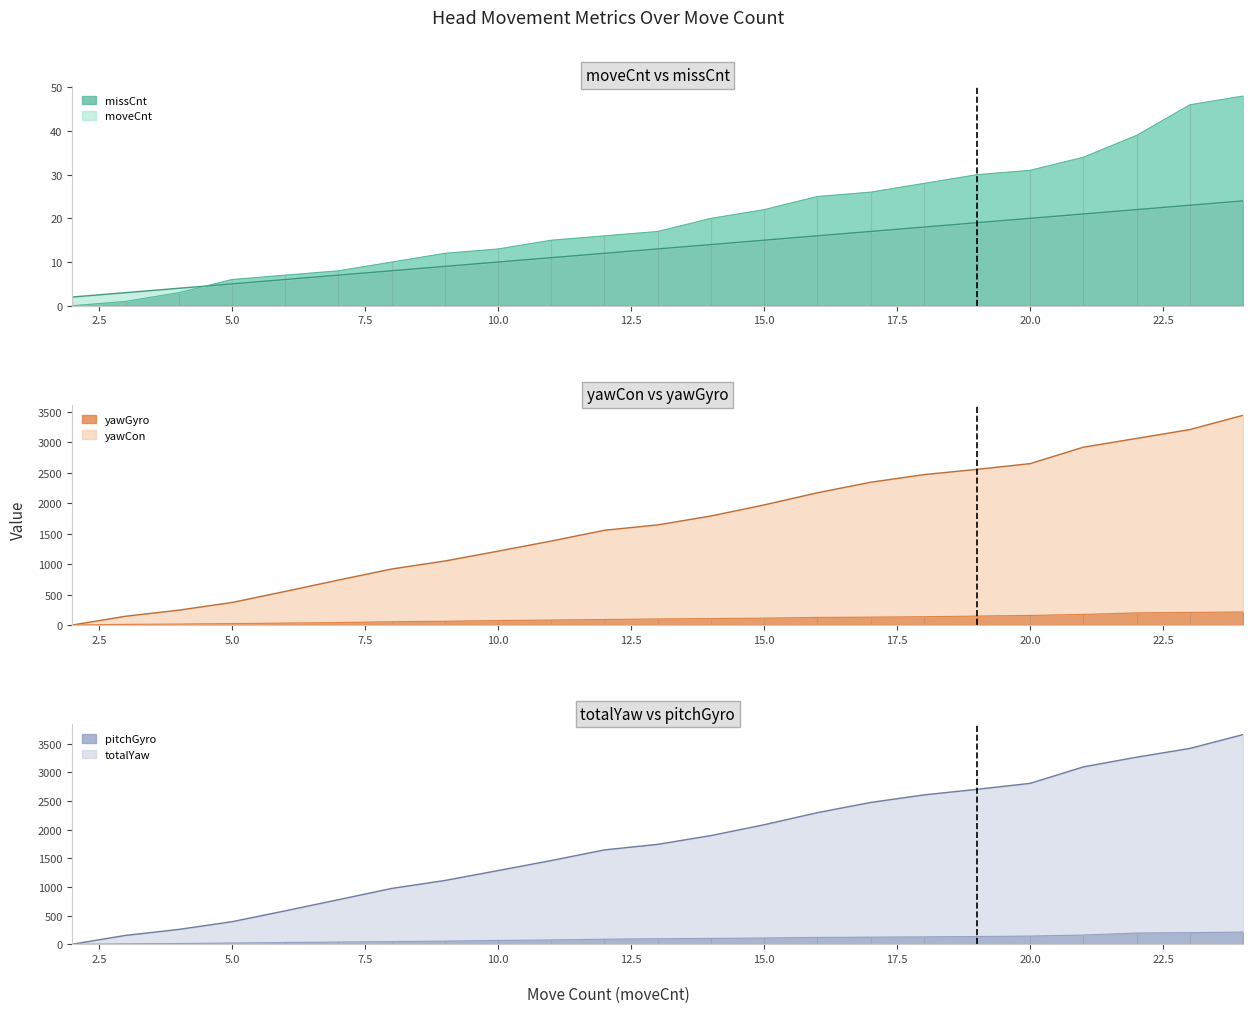

How many positive values does the yawCon series have?

22